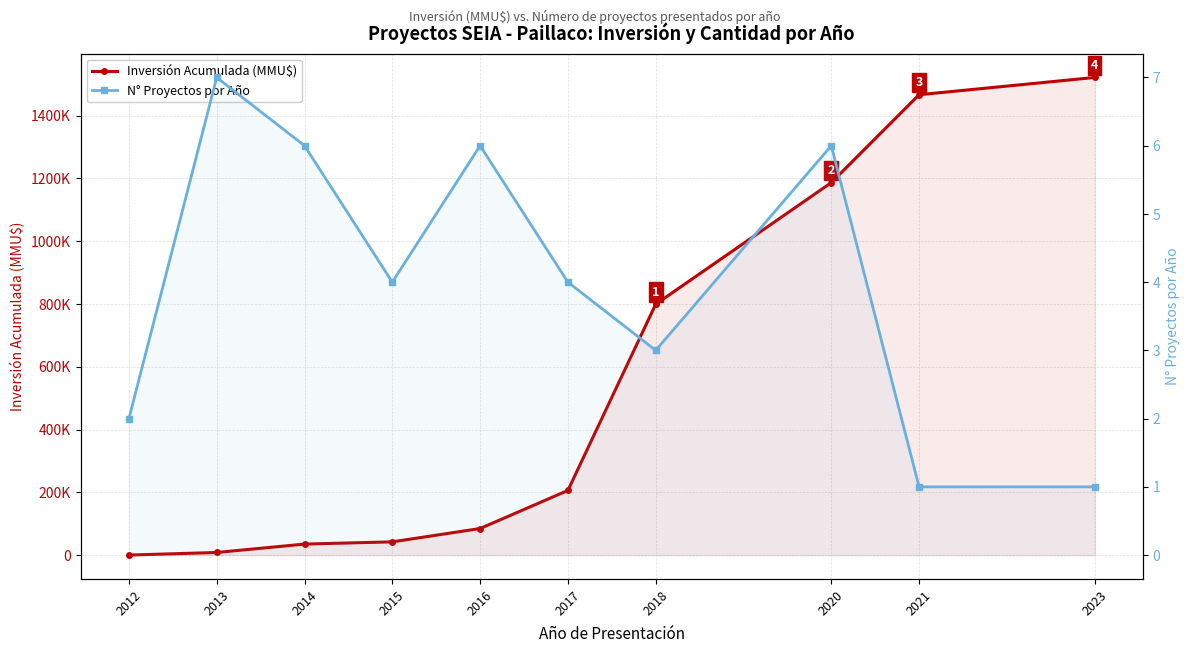

Reading left to right, list all the values displayed in this chart.

Inversión Acumulada (MMU$): 0	8275	35025	42119	84599	205909	799118	1186558	1466558	1521558
N° Proyectos por Año: 2	7	6	4	6	4	3	6	1	1